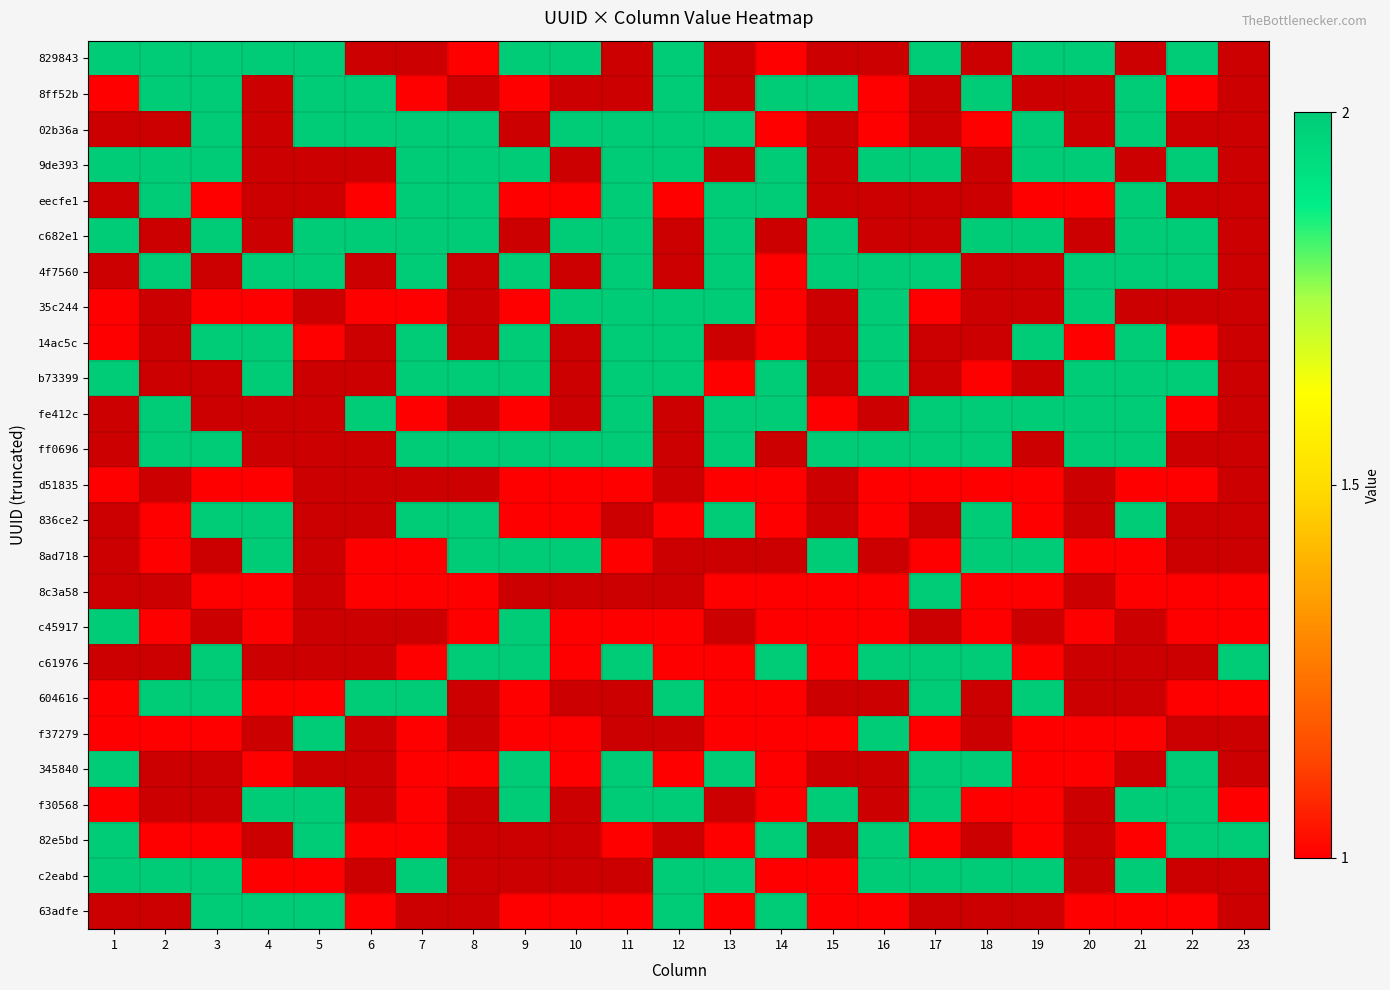

Which label corresponds to the largest value in the chart?

1